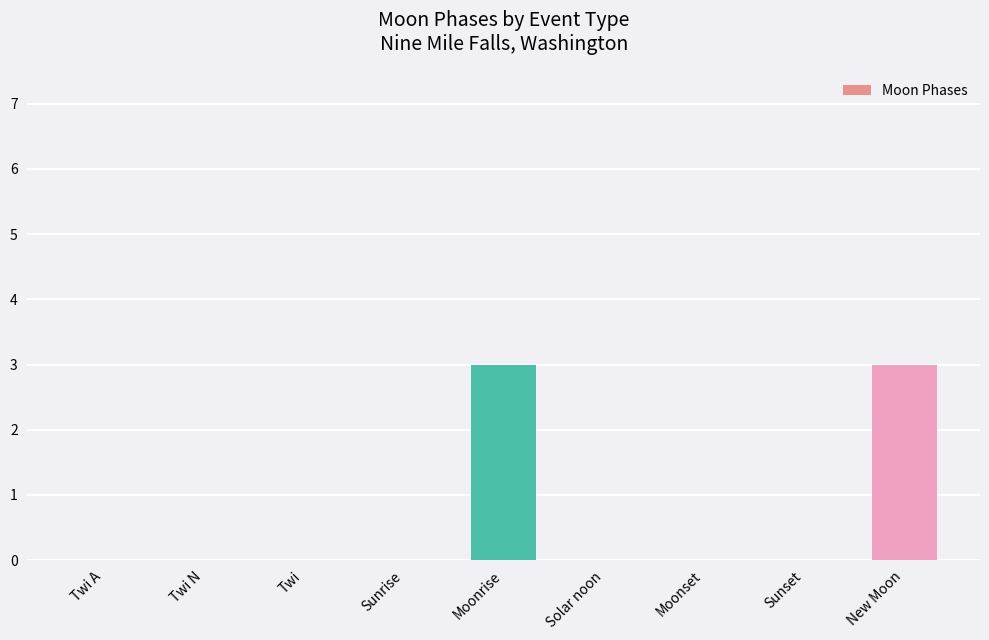

Reading left to right, list all the values displayed in this chart.

Twi A=0	Twi N=0	Twi=0	Sunrise=0	Moonrise=3	Solar noon=0	Moonset=0	Sunset=0	New Moon=3